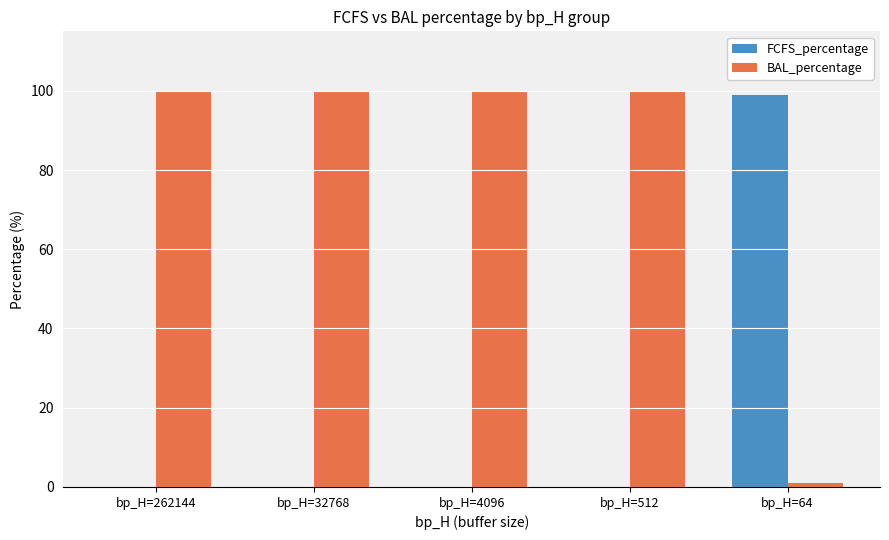

What is the approximate value of BAL_percentage at bp_H=262144?

100.0